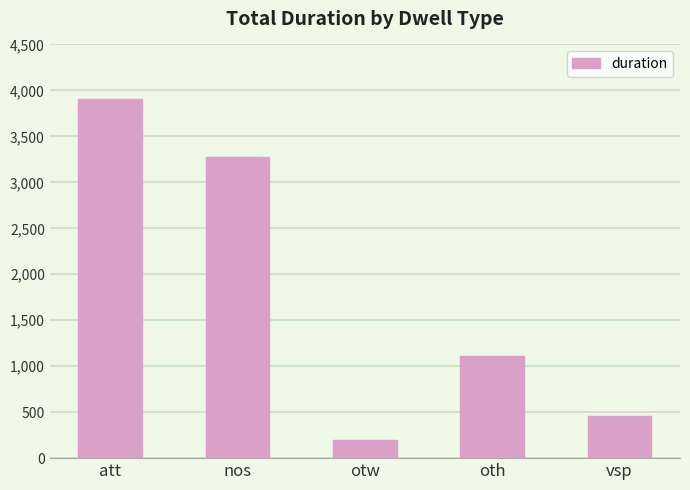

What is the label of the 4th bar from the left?

oth